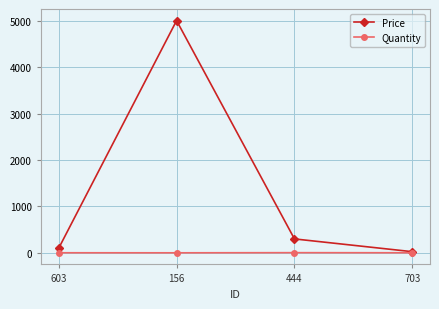

Which series has the widest spread of values?

Price